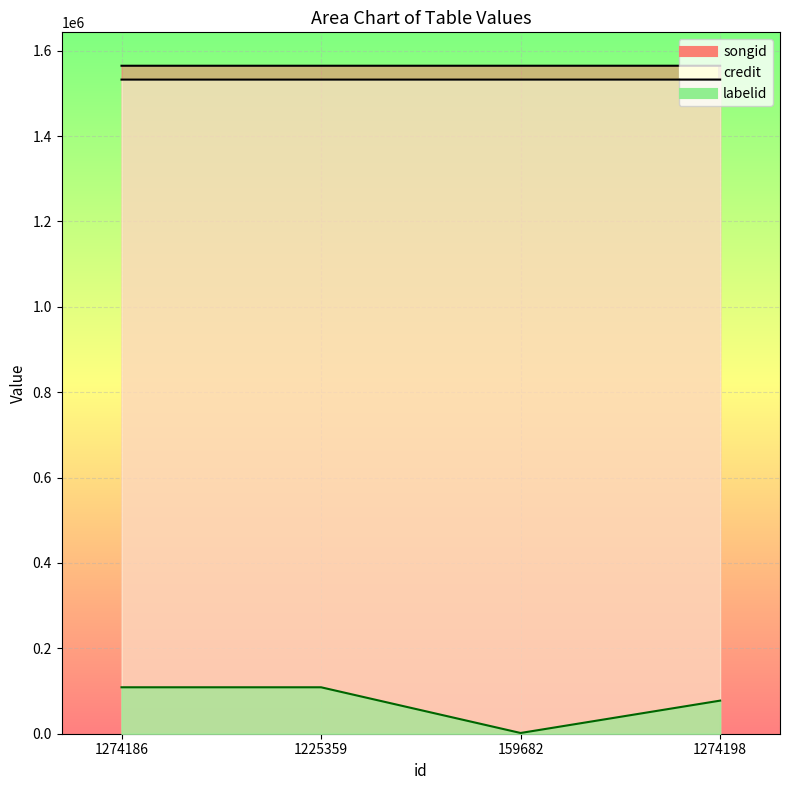

How many data points in credit are less than 1532434?

2